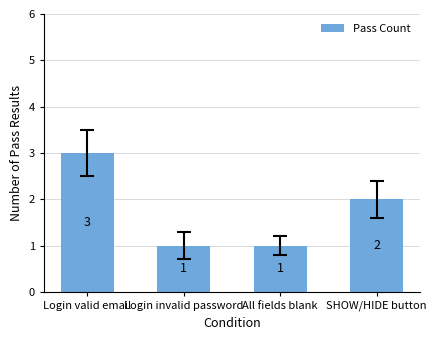

What is the difference between the second highest and minimum values?

1